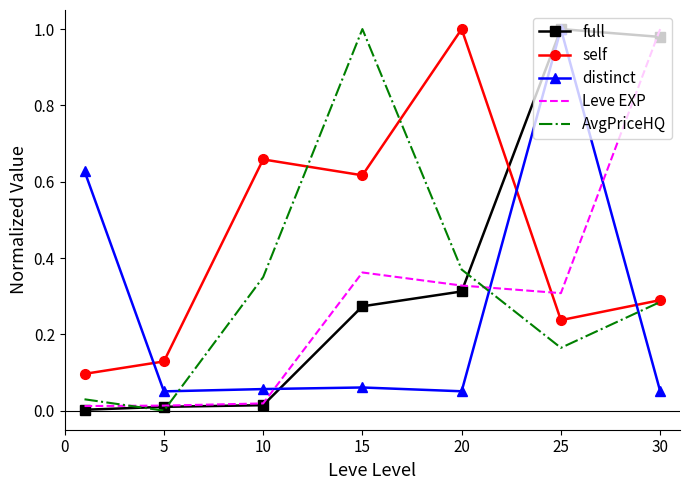

How many intersections are there between Leve EXP and distinct?

3